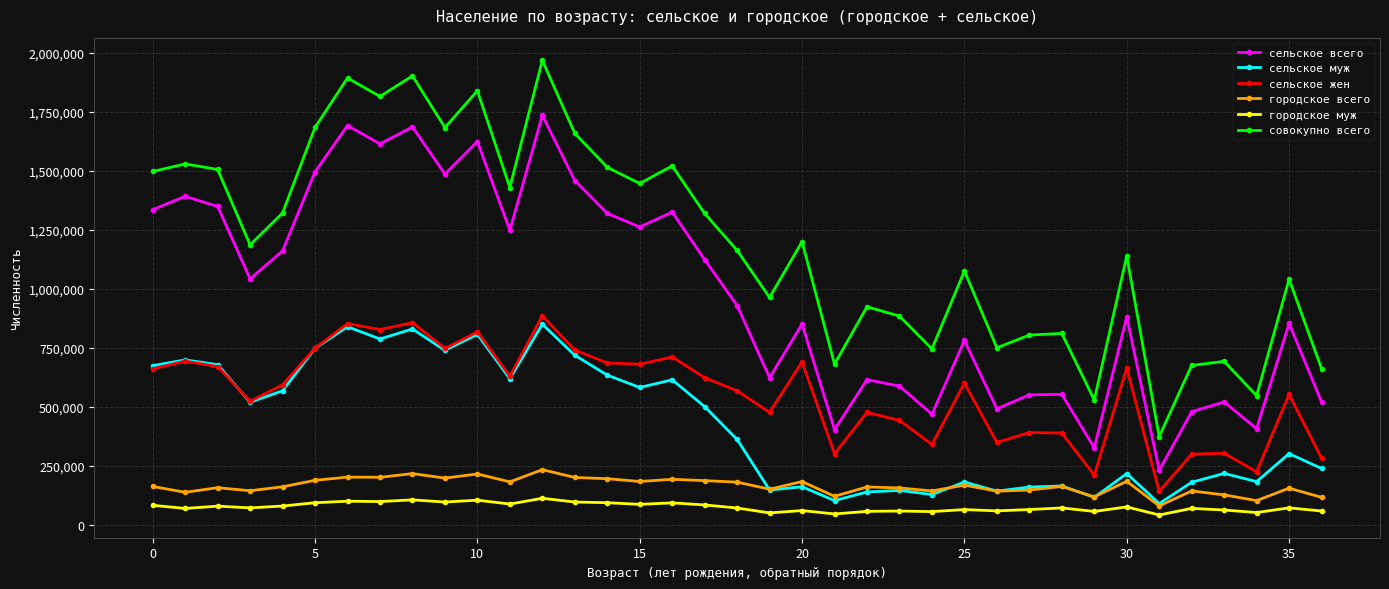

Which series has the largest total across all categories?

совокупно всего